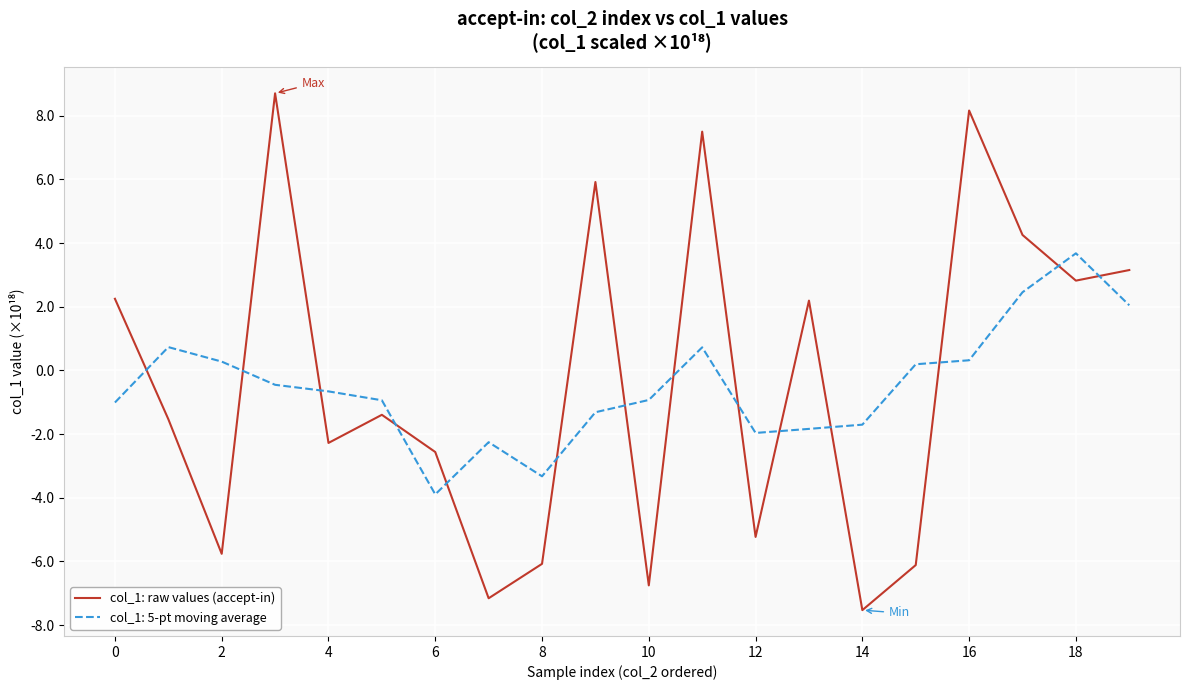

What is the difference between the maximum and minimum values in the col_1: raw values (accept-in) series?

16.2